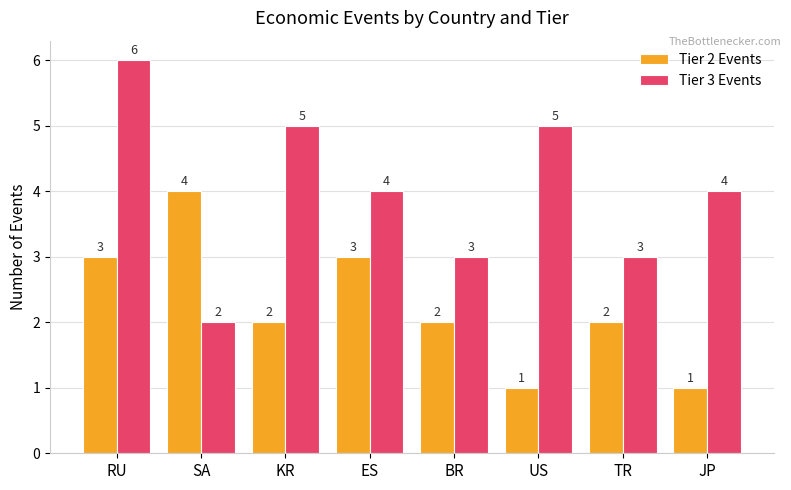

How many data points does each series have?

8